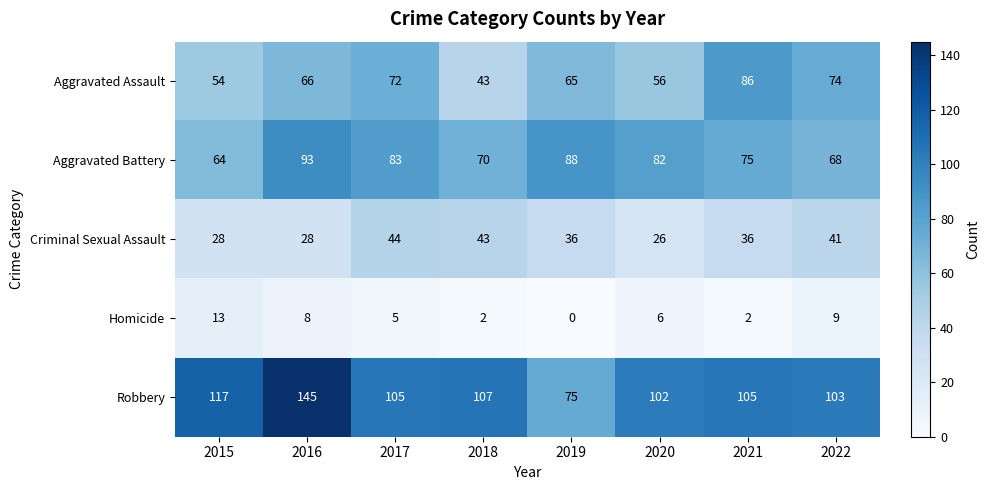

What is the approximate value of Criminal Sexual Assault at 2018, to the nearest 10?

40